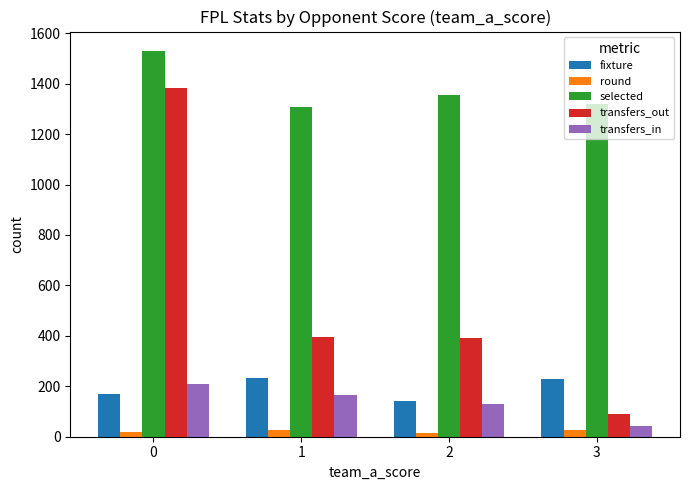

How many series are shown in this chart?

5